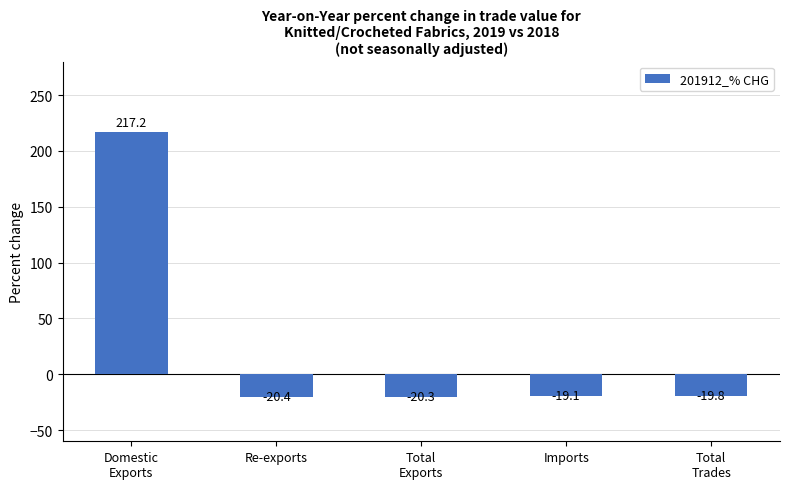

Reading left to right, extract all data points from this chart.

Domestic
Exports=217.2	Re-exports=-20.4	Total
Exports=-20.3	Imports=-19.1	Total
Trades=-19.8